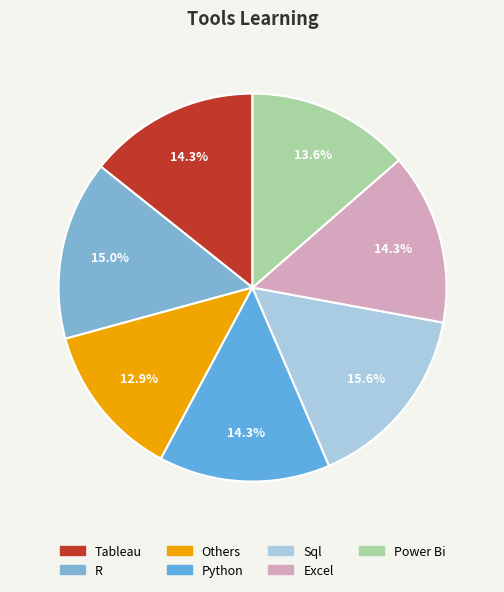

Which category has the smallest portion of the pie?

Others